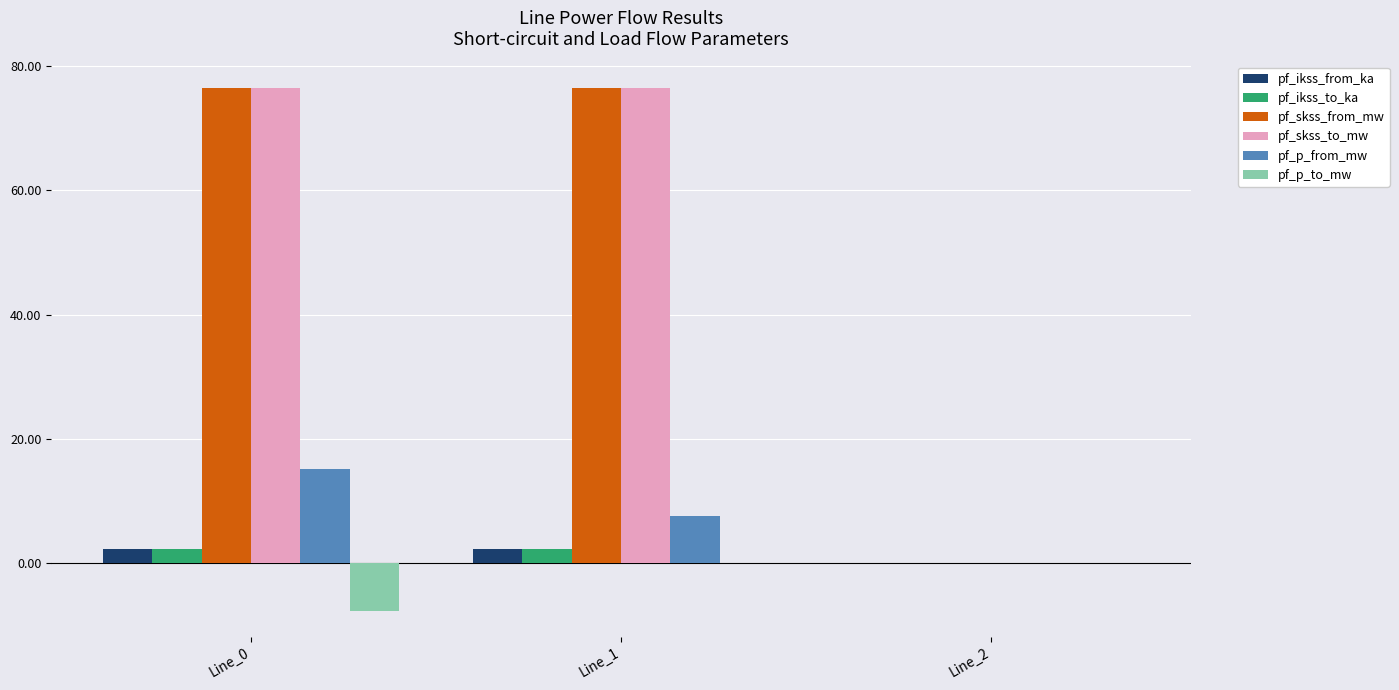

What is the average value of the pf_skss_to_mw series?

51.0